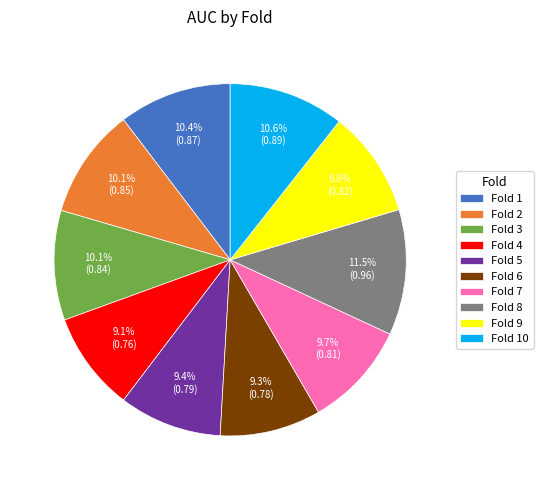

How many slices are in this pie chart?

10